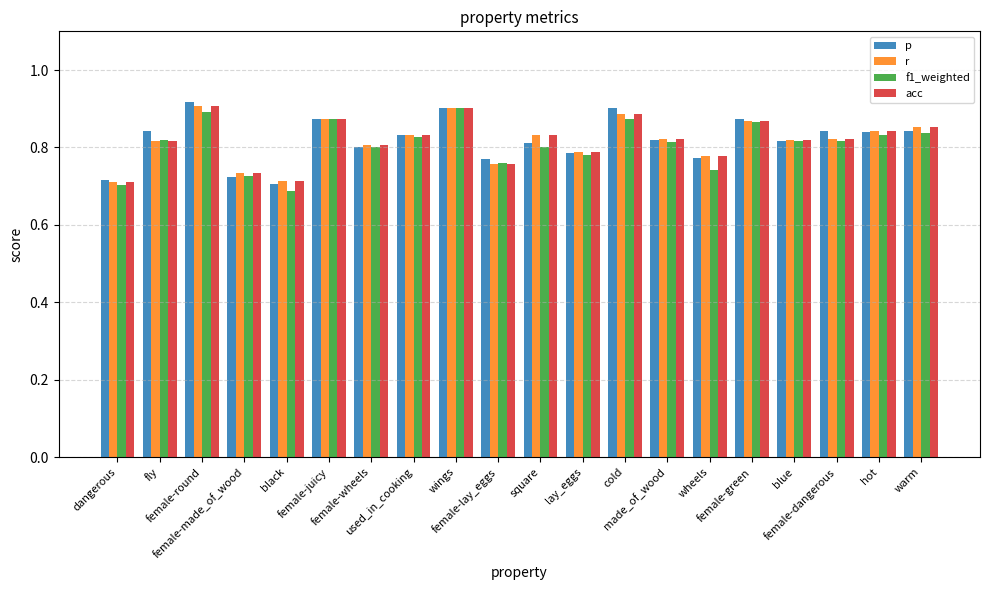

Count the p values in the range 0 to 1.

20